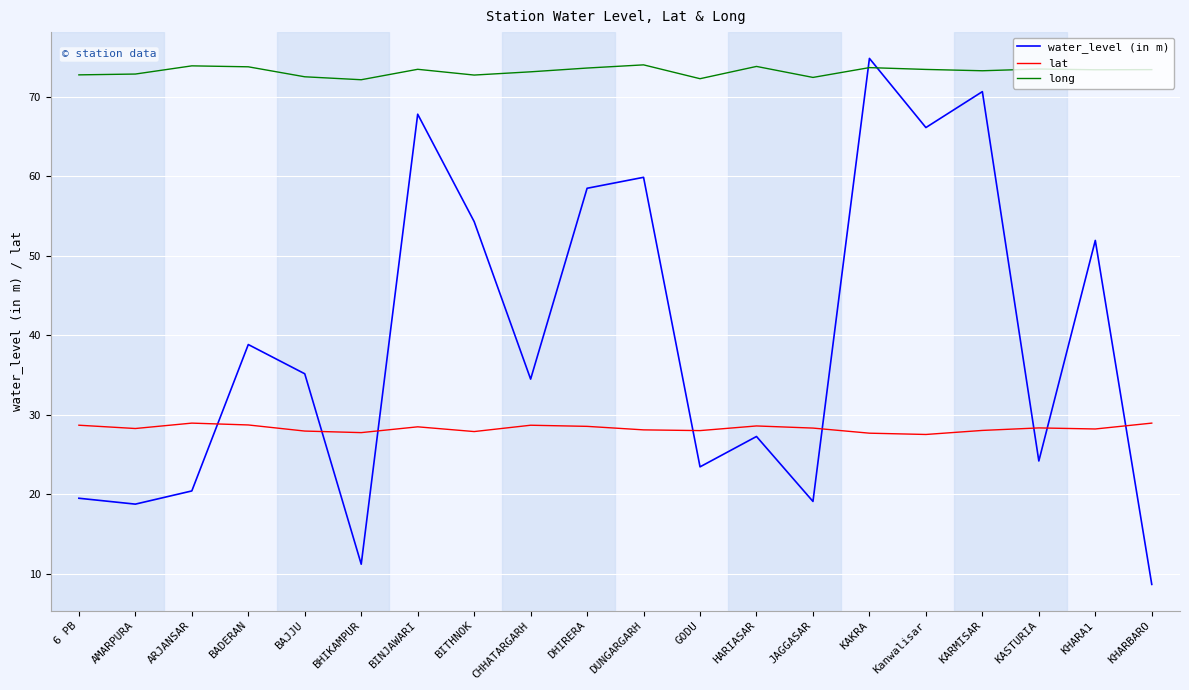

Rank the series at DHIRERA from lowest to highest value.

lat, water_level (in m), long